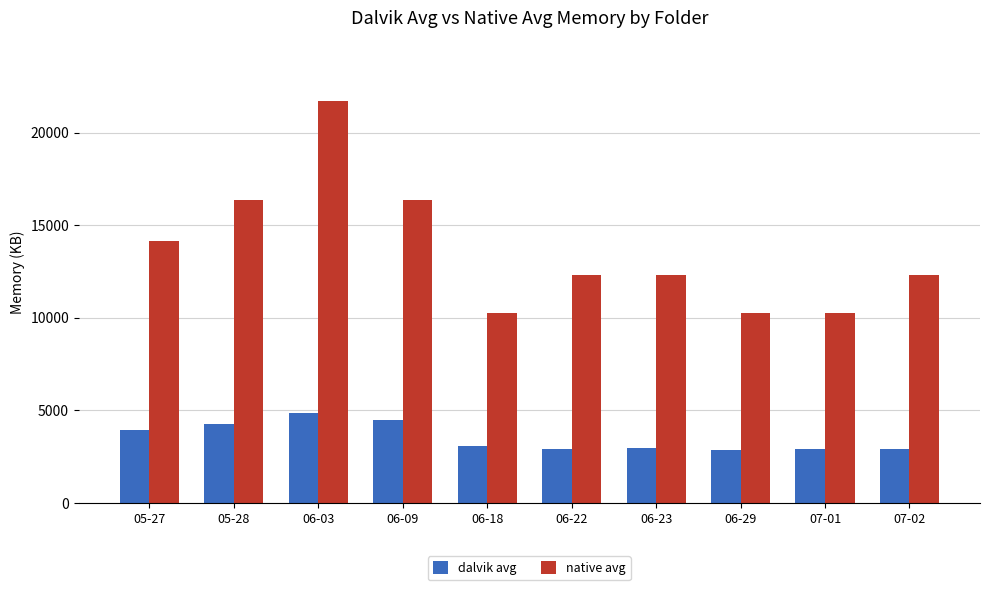

What is the label of the 9th bar from the right?

05-28